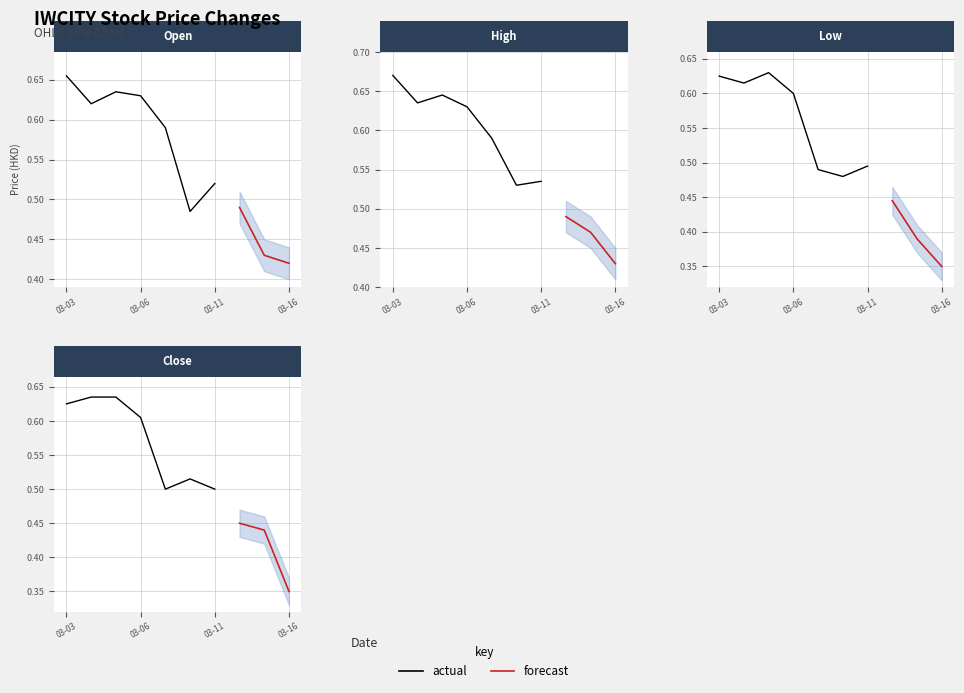

How many intersections are there between close and open?

5